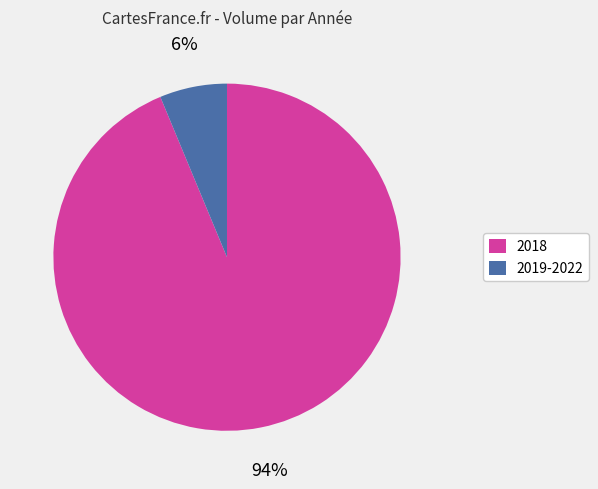

Is the sum of 2018 and 2019-2022 greater than half?

Yes